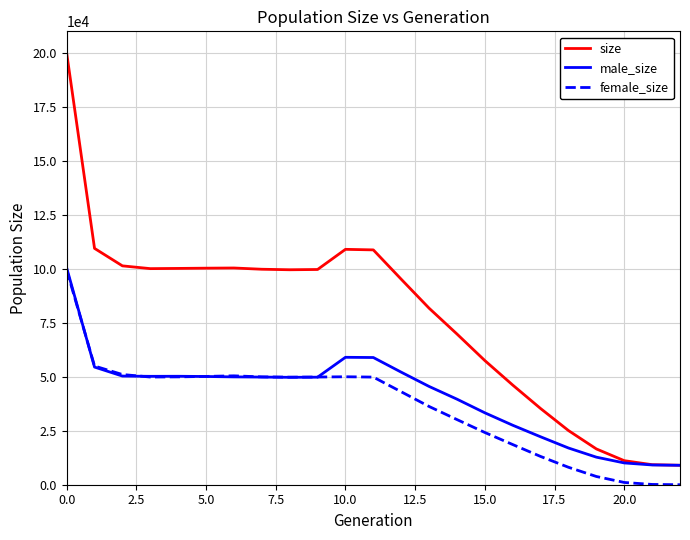

What is the difference between the second highest and second lowest values in the female_size series?

54810